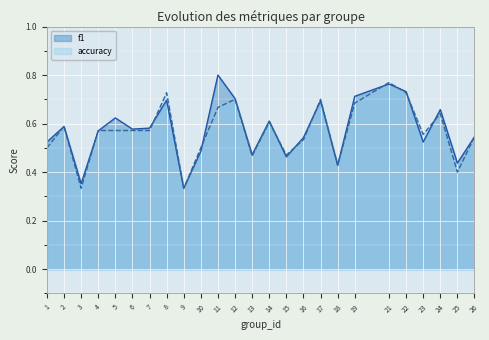

Where do f1 and accuracy first cross each other?

3 and 4